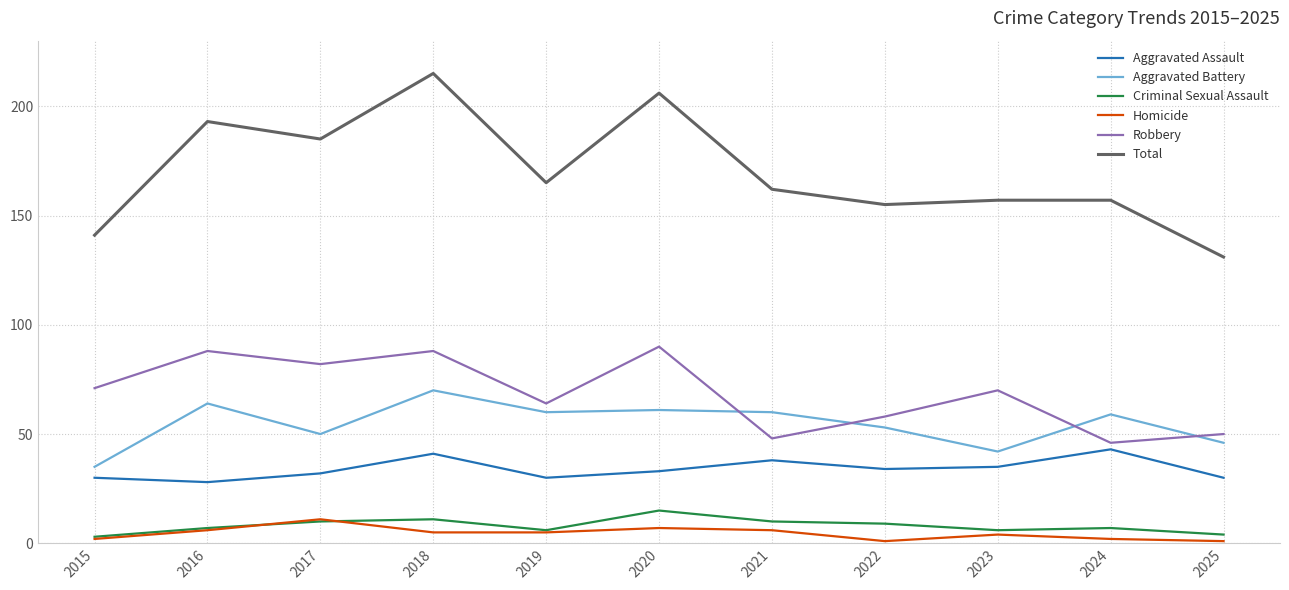

What is the greatest value displayed?

215